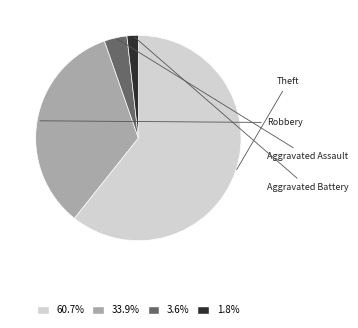

Which slice is the smallest?

Aggravated Battery